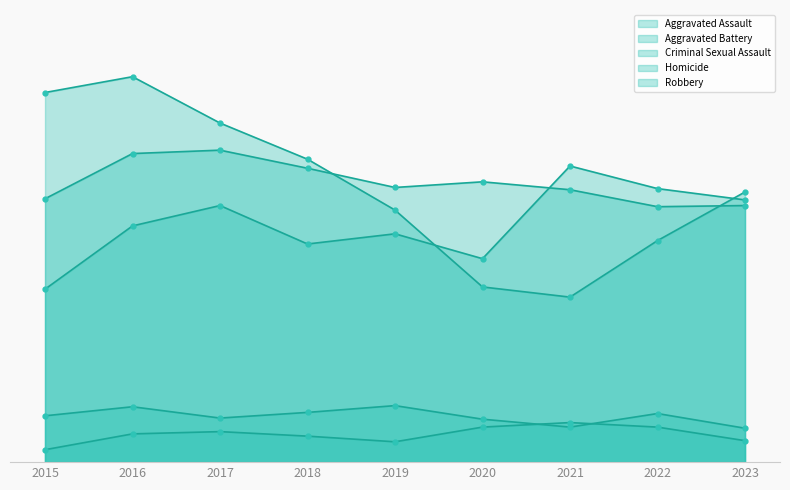

Which series has the largest range (max minus min)?

Robbery